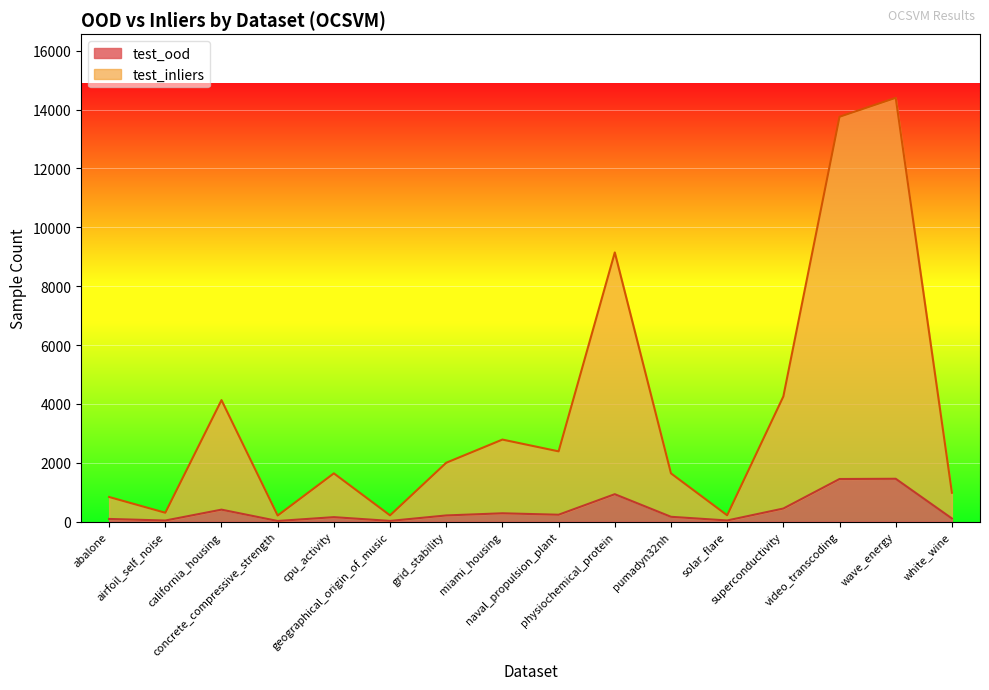

Where is the first local minimum for test_inliers?

airfoil_self_noise